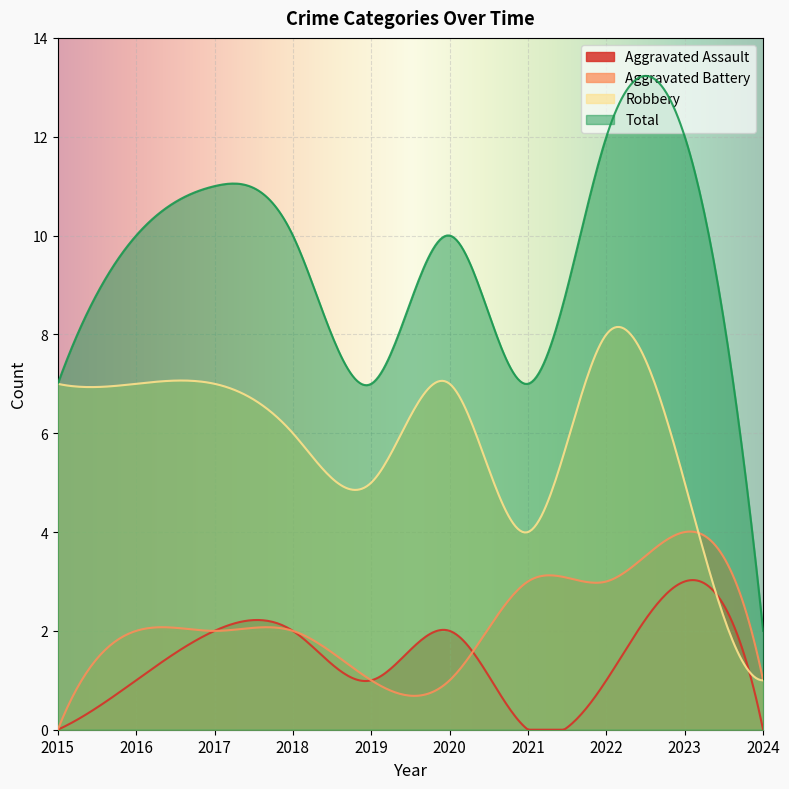

What is the sum of the Robbery values at 2023 and 2019?

10